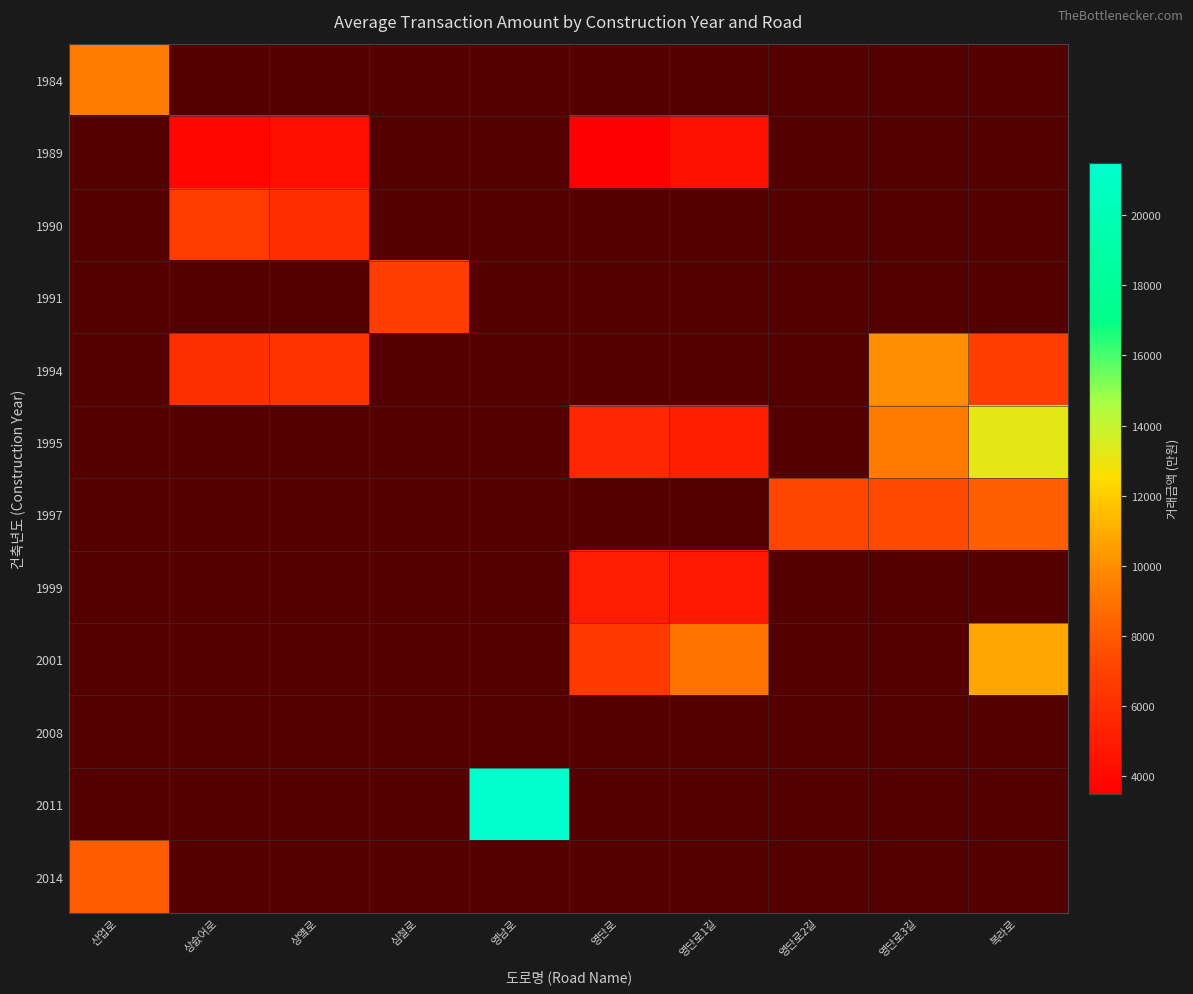

List the labels in order of 1989 value, smallest first.

산업로, 상슰어로, 상얰로, 심철로, 영남로, 영단로, 영단로1길, 영단로2길, 영단로3길, 복라로